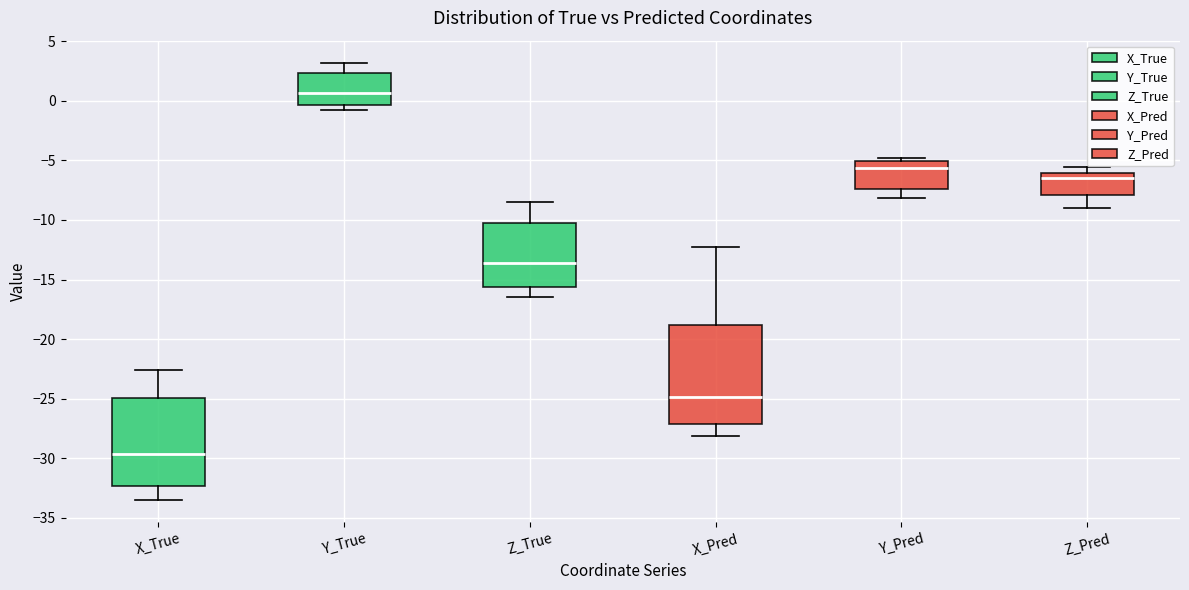

Where does the lower whisker of the box for X_Pred end on the y-axis? The values are not printed on the chart, so give them approximately, as read against the axis.

-28.0